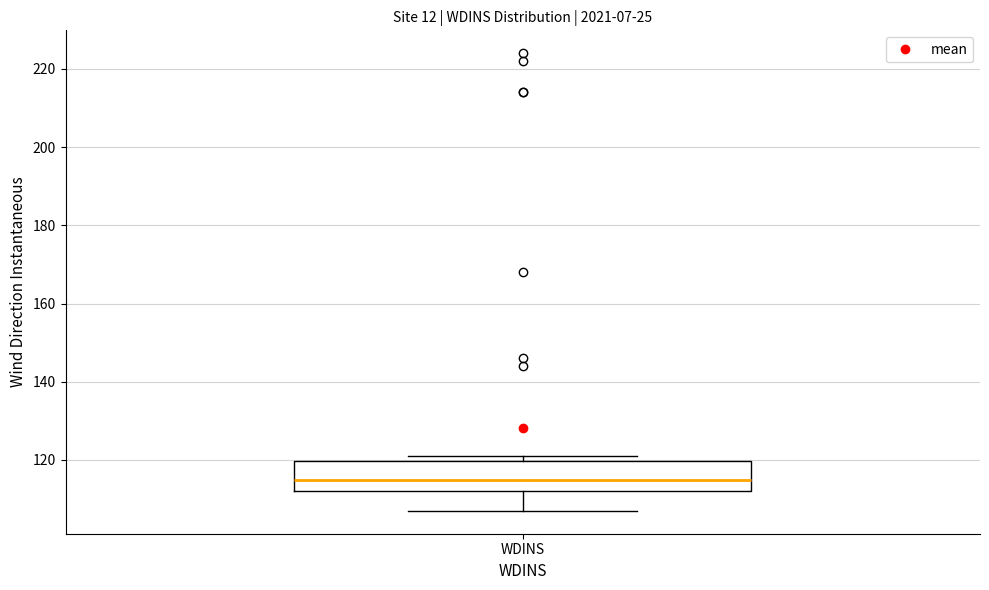

Transcribe this box plot: give where the median line is, the range the box spans, and where the two whiskers end, as read against the y-axis. The values are not printed on the chart, so give them approximately, as read against the axis.

median 116, box 112 to 120, whiskers 108 to 122